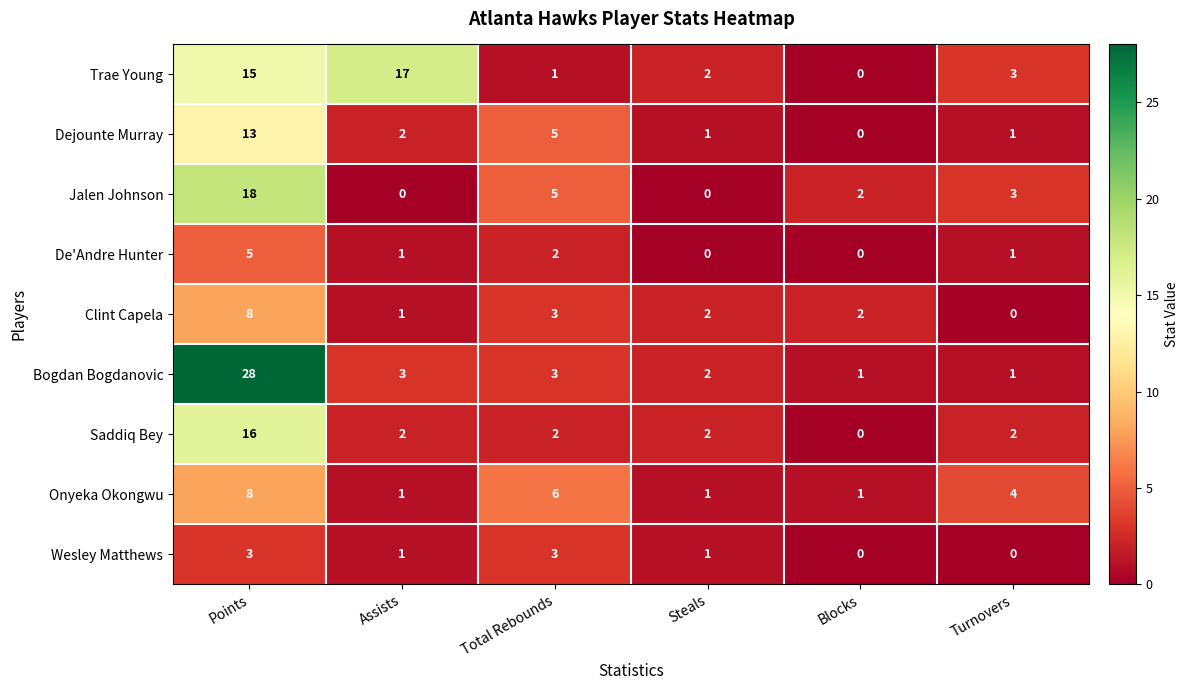

Which series has the largest range (max minus min)?

Bogdan Bogdanovic